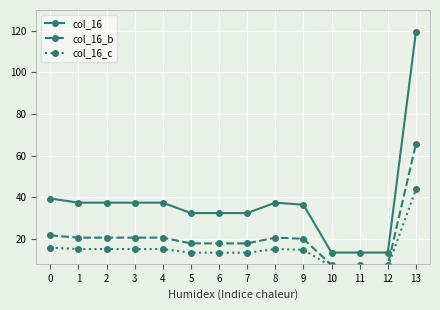

Is the value of col_16 at 7 greater than the value of col_16_c at 0?

Yes